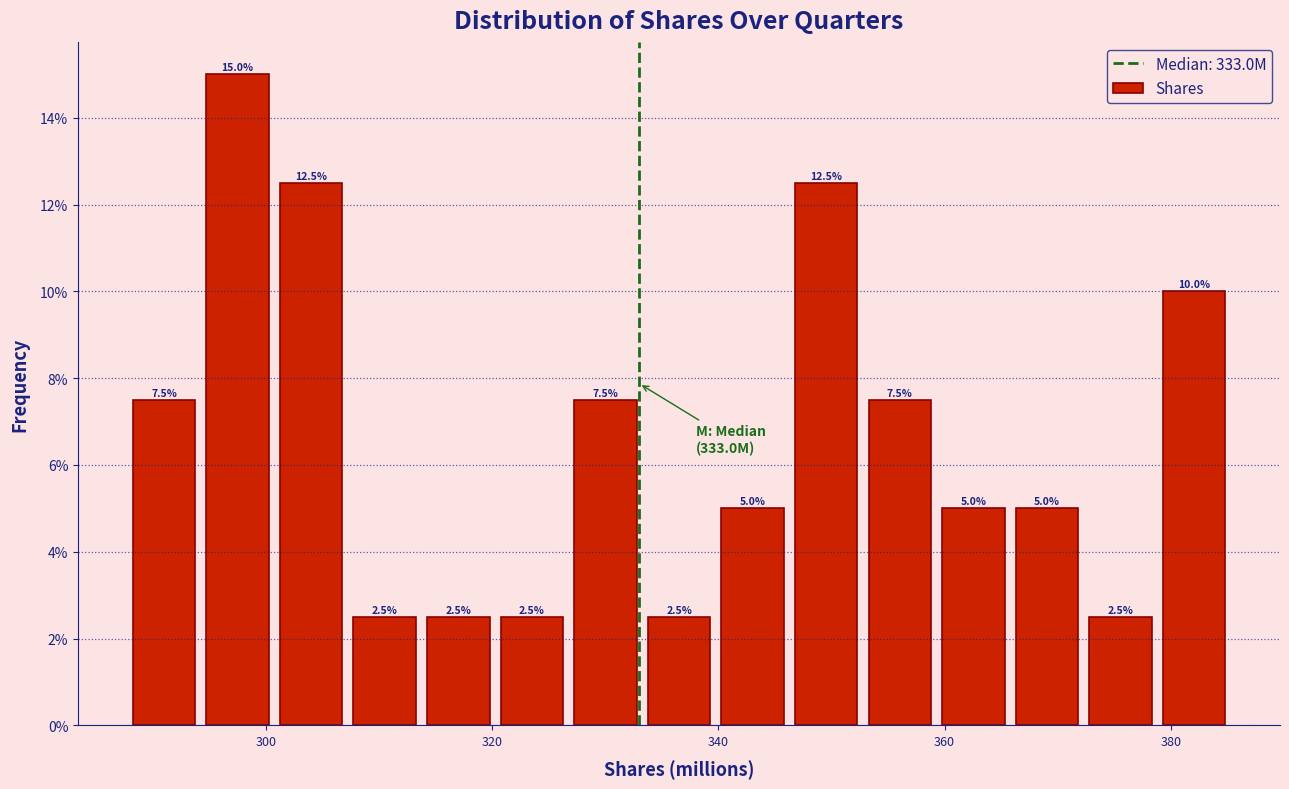

Around what value on the x-axis is the tallest bar? Give the approximate position of its centre, as read against the axis.

298